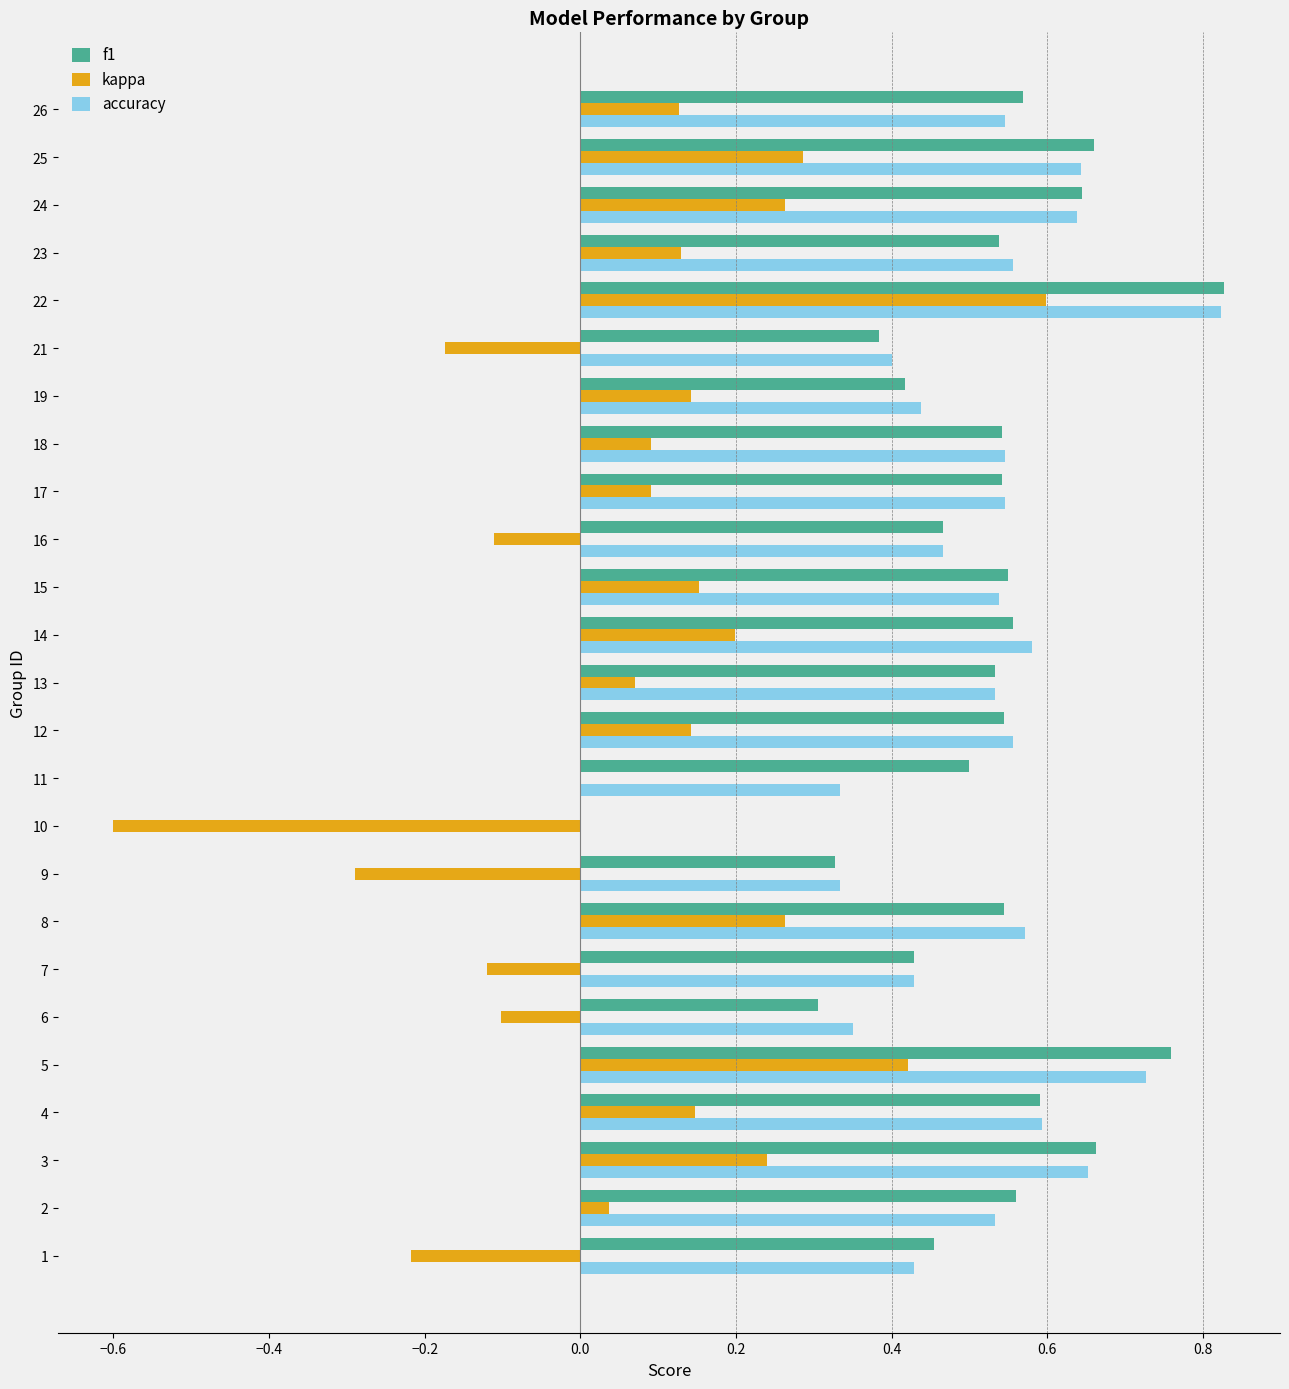

Where is kappa nearest to the value 0?

11